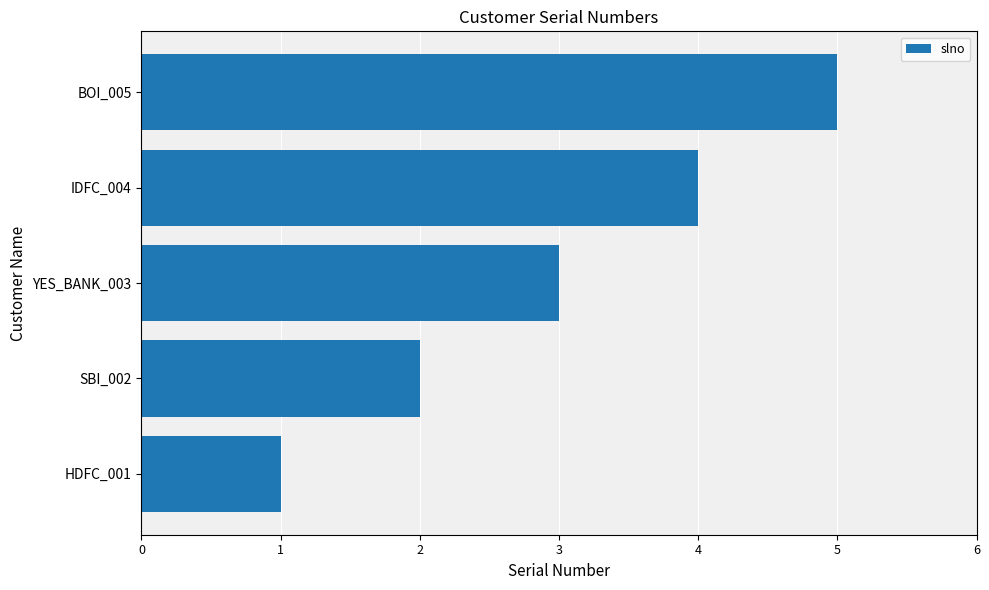

What is the average value?

3